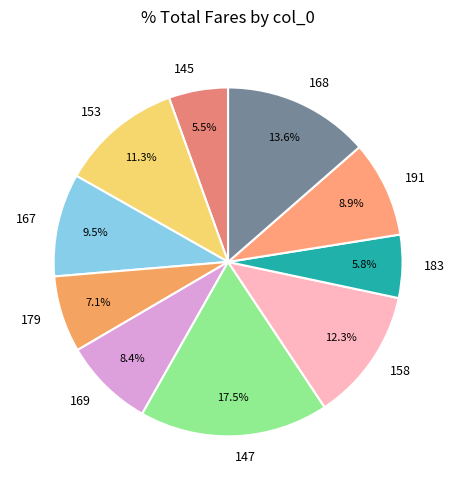

Is there a majority slice in this chart?

No